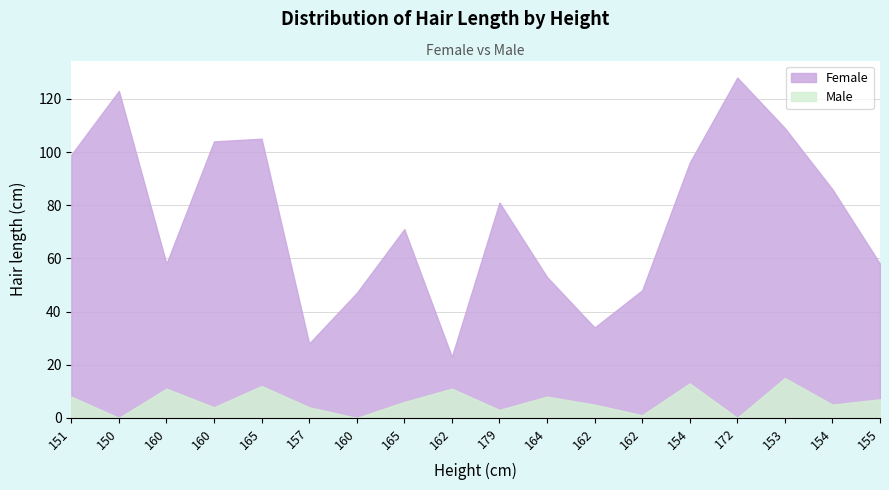

What is the greatest value displayed?

128